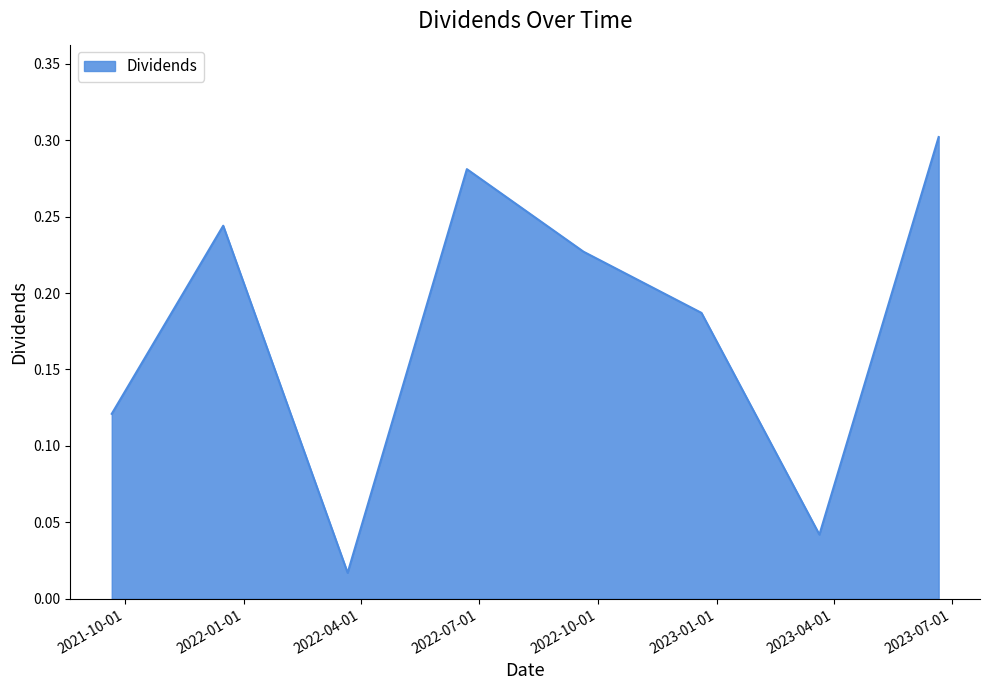

How many interior local peaks (higher than both neighbors) does the data have?

2